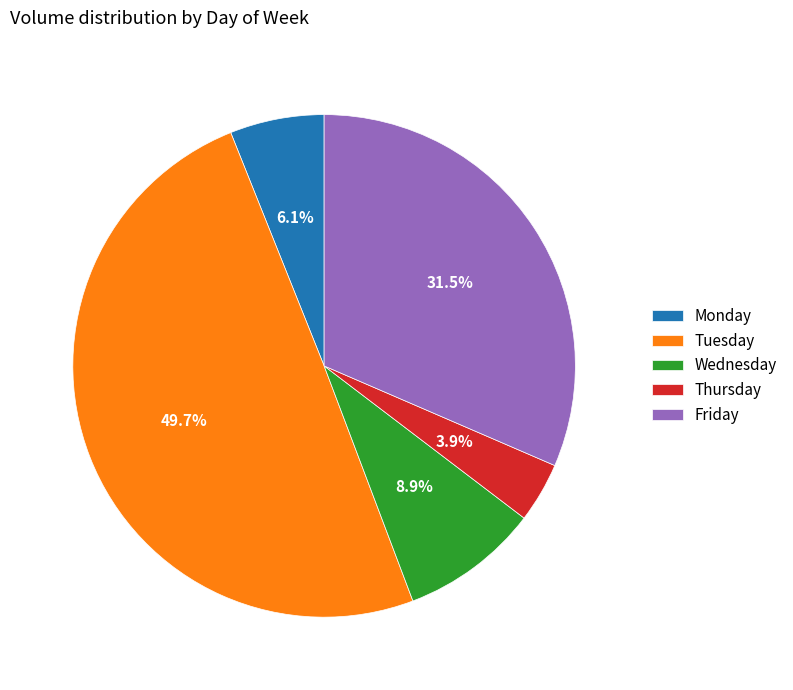

How many slices are in this pie chart?

5